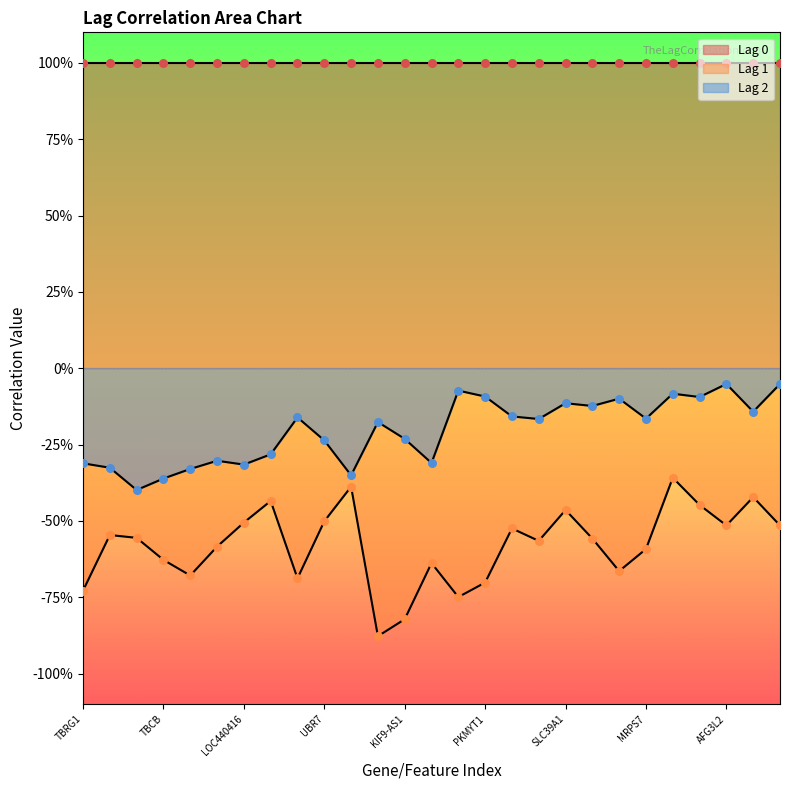

Is the value of Lag 1 at C16orf98 greater than the value of Lag 2 at PKMYT1?

No